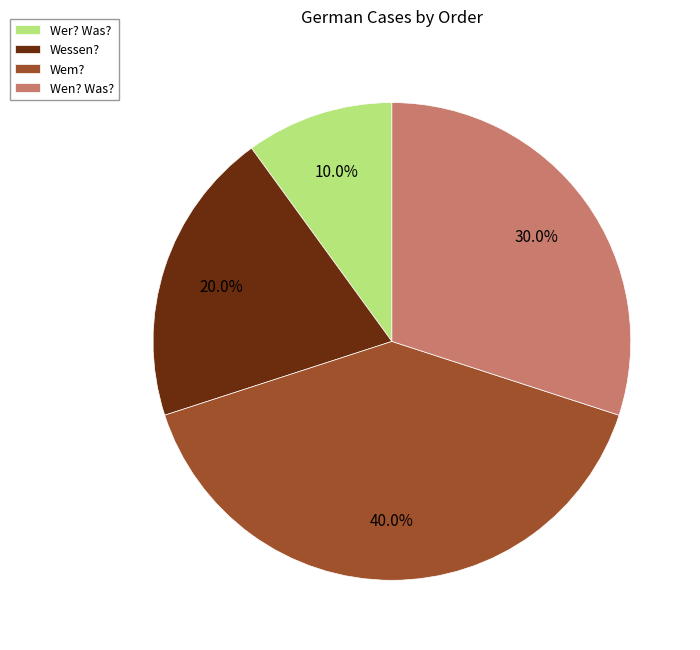

Is it true that Wer? Was? is 10% of the pie?

True